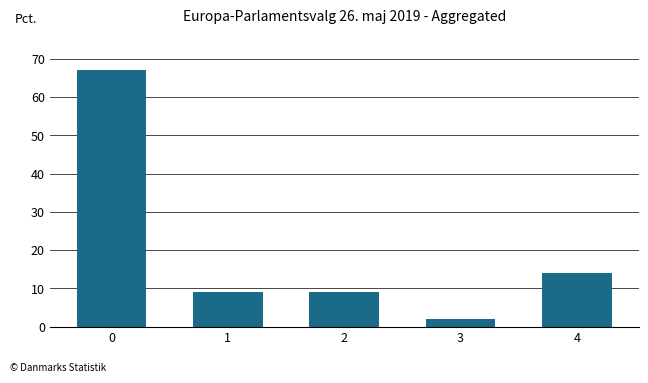

What is the average value?

20